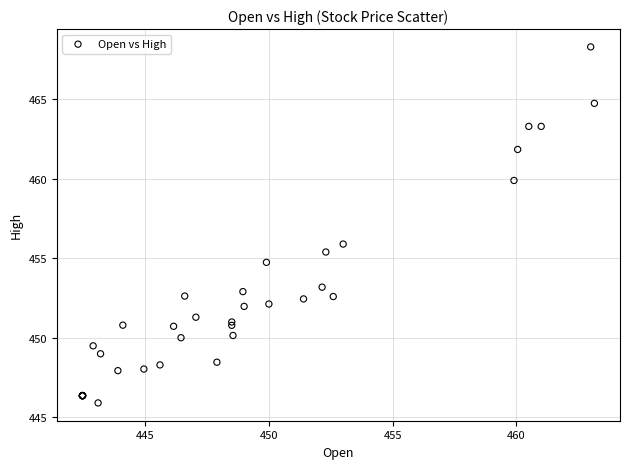

What Y value in the scatter plot is closest to 457?

455.9